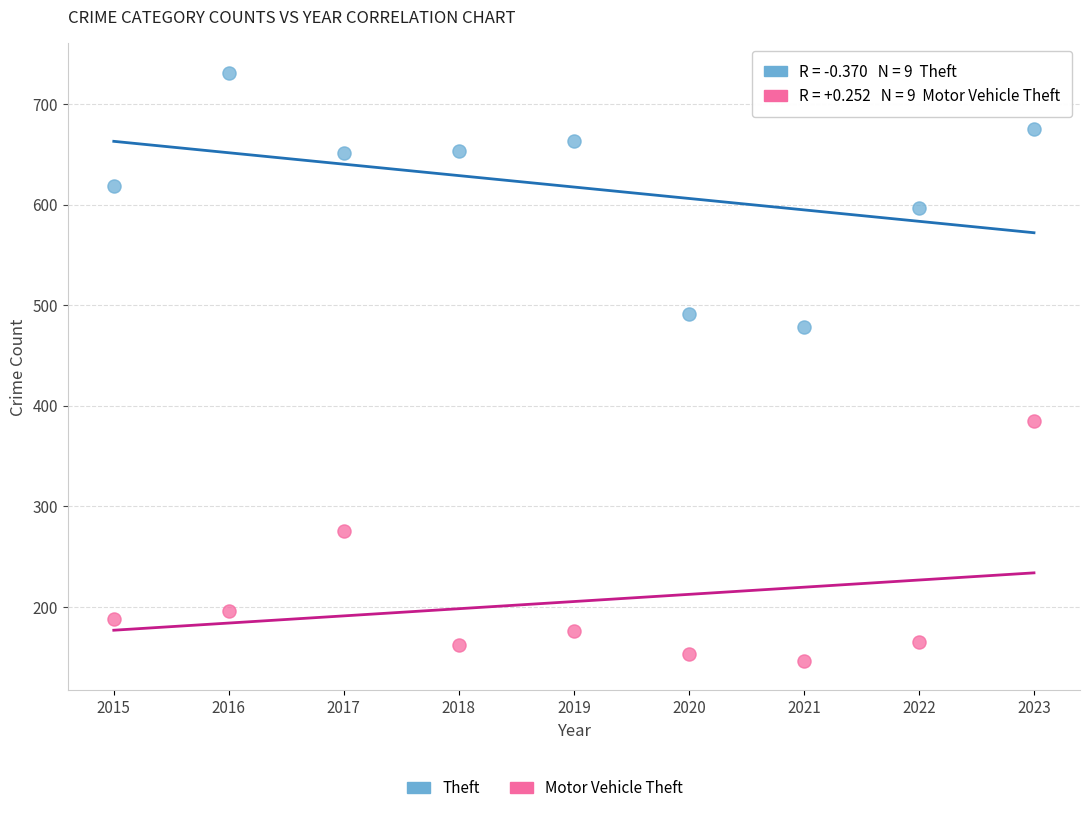

Which series contains the lowest Y value?

Motor Vehicle Theft